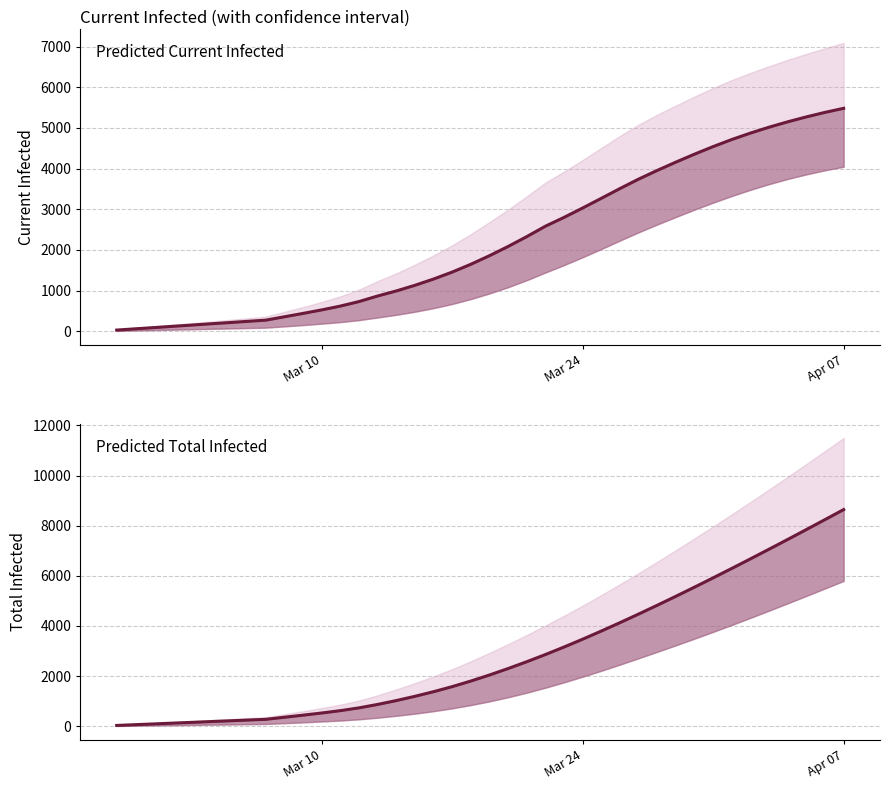

What is the greatest value displayed?

8641